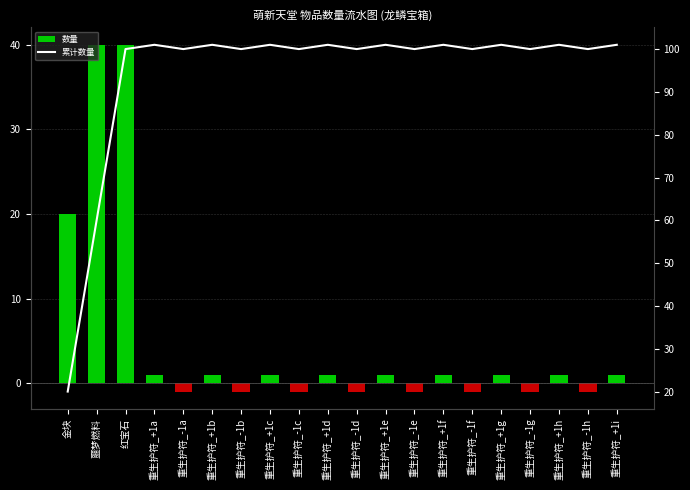

Does the chart contain stacked bars?

No